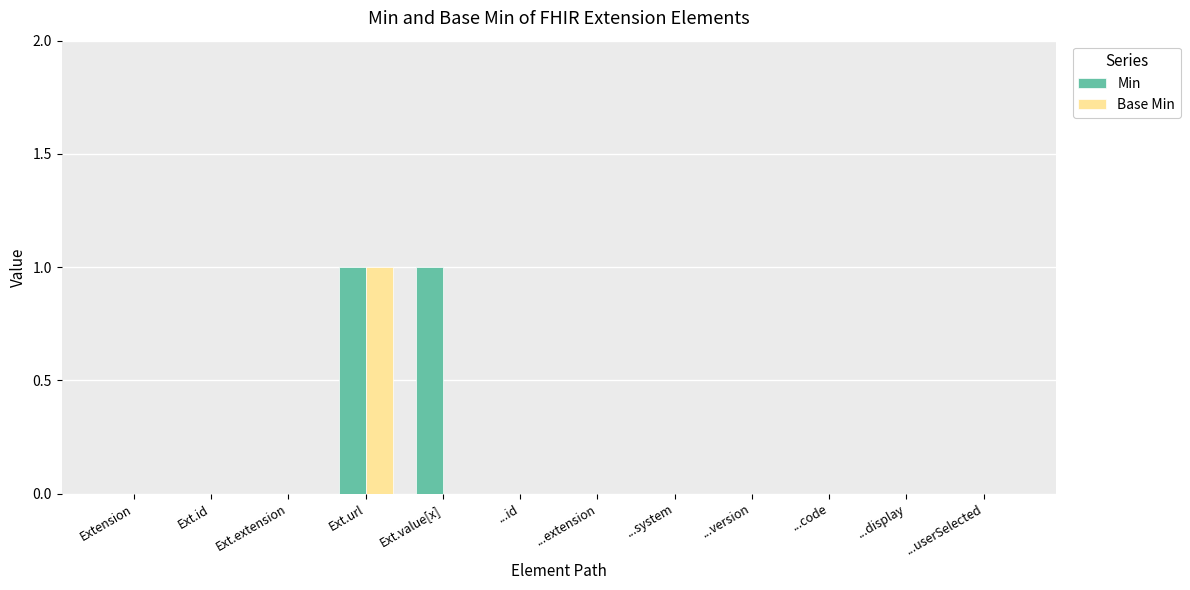

How many Min values are between 0 and 1?

12